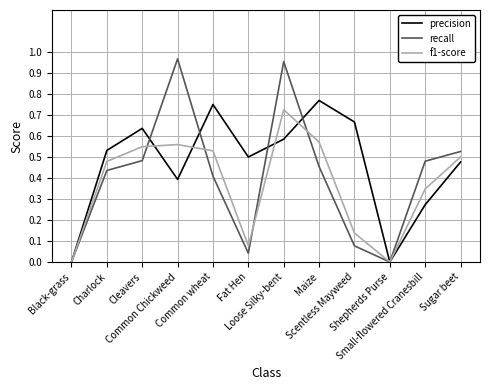

What position from the right is Fat Hen?

7